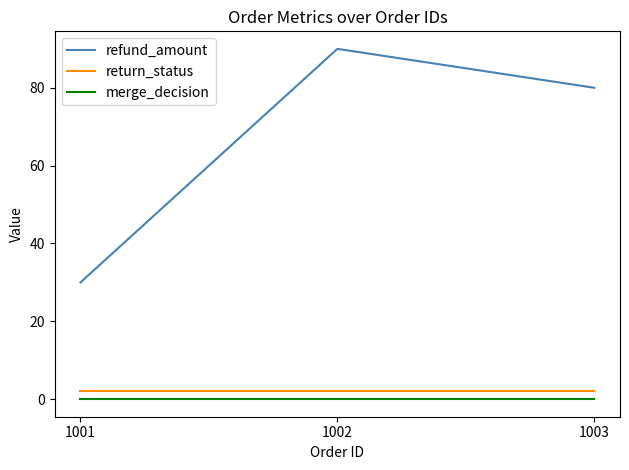

Rank the series by their maximum value, from lowest to highest.

merge_decision, return_status, refund_amount